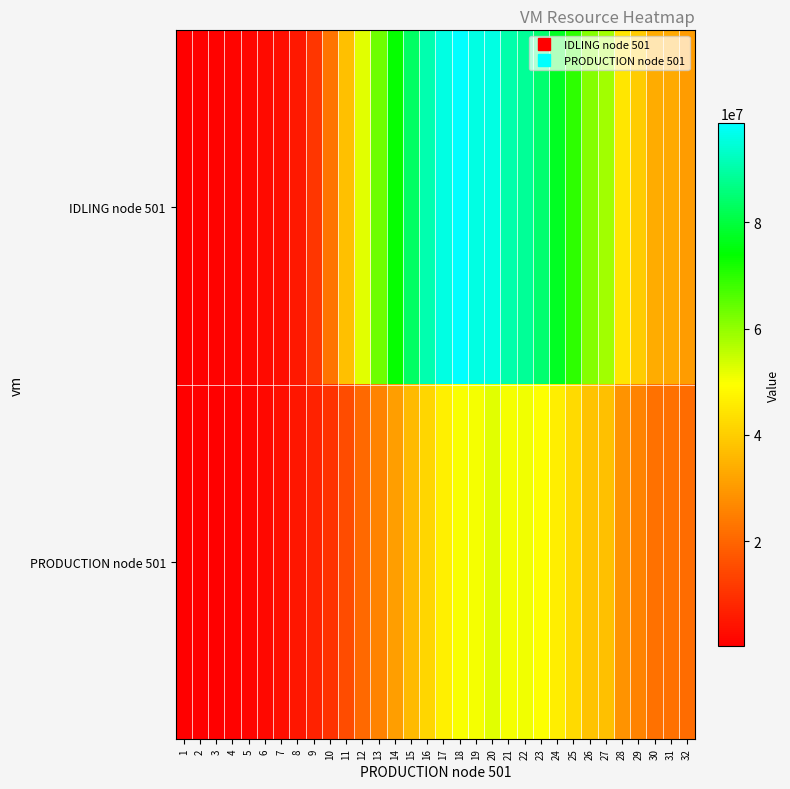

Rank the series by their average value, from lowest to highest.

PRODUCTION node 501, IDLING node 501